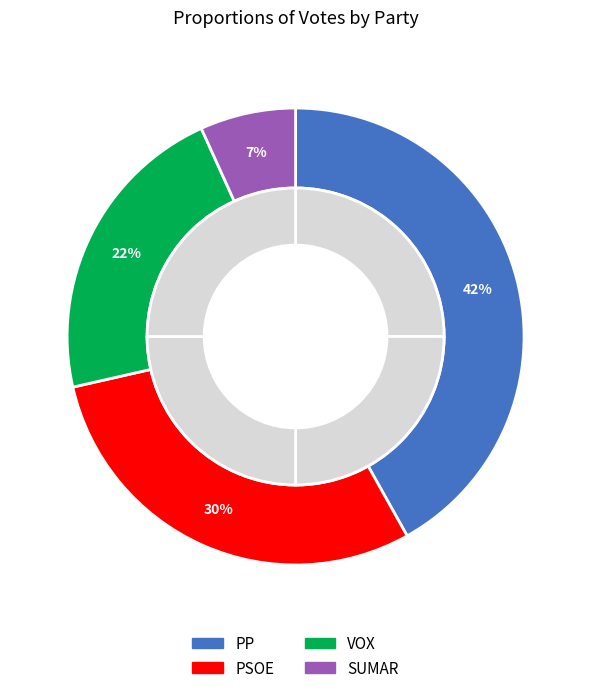

How many segments does this pie chart have?

4